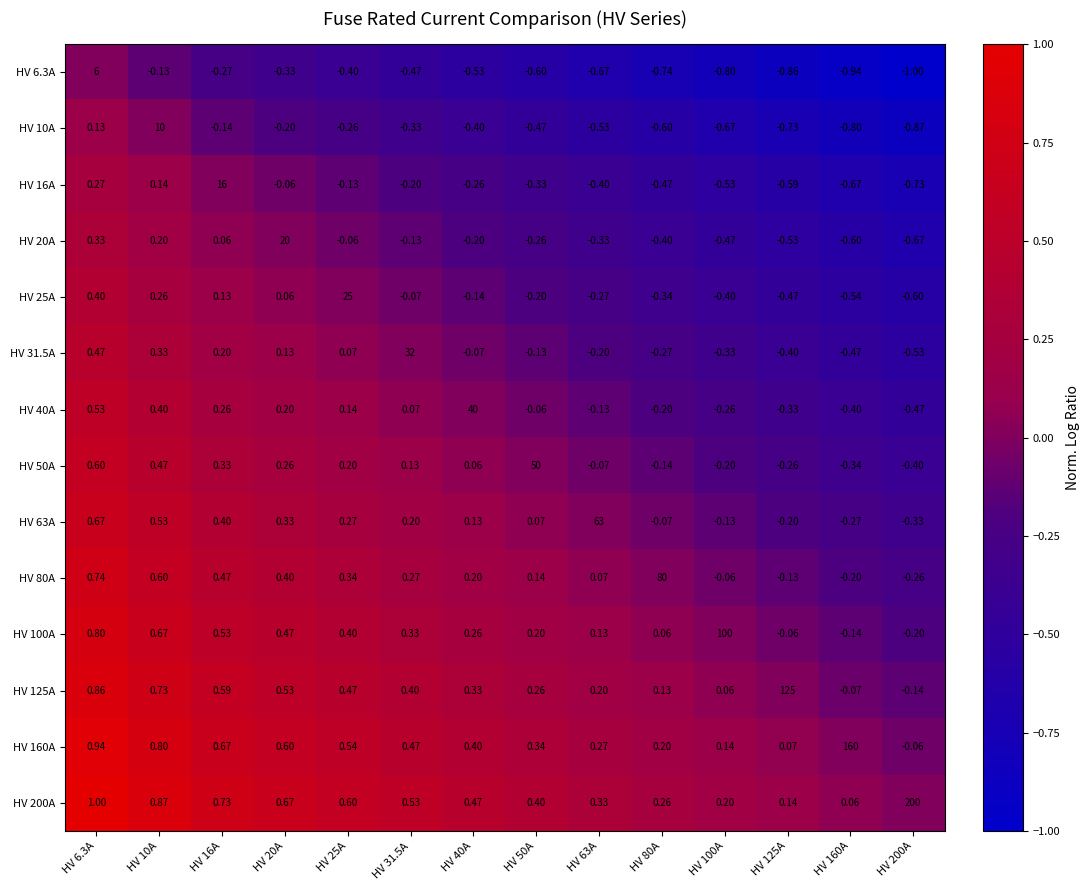

Is the value of HV 16A at HV 63A greater than the value of HV 125A at HV 40A?

No